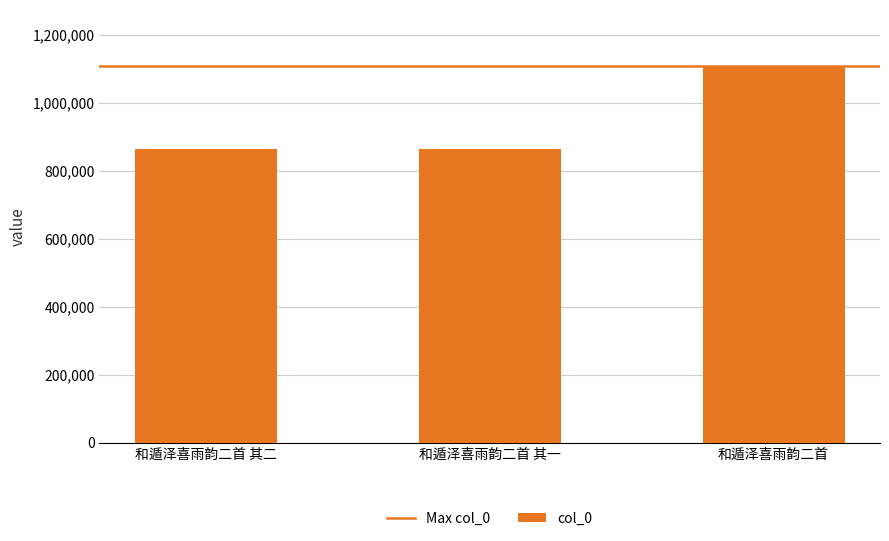

What is the label of the 2nd bar from the right?

和遁泽喜雨韵二首 其一